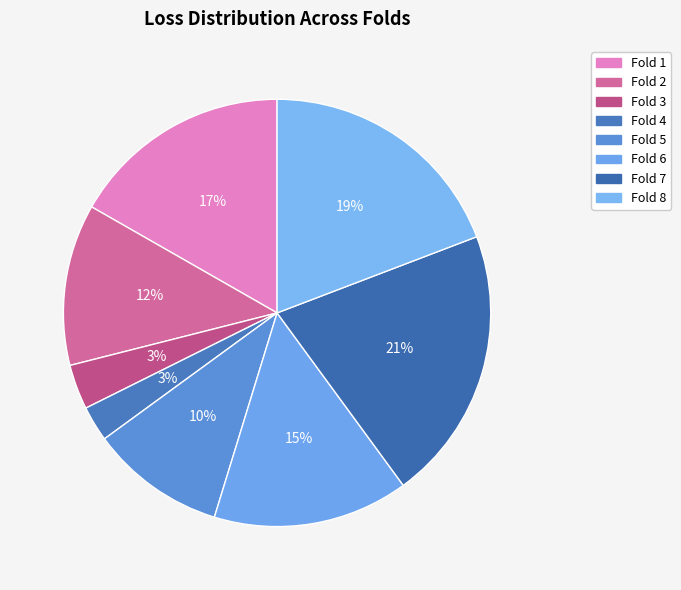

What is the total percentage of Fold 7 and Fold 5?

31.0%